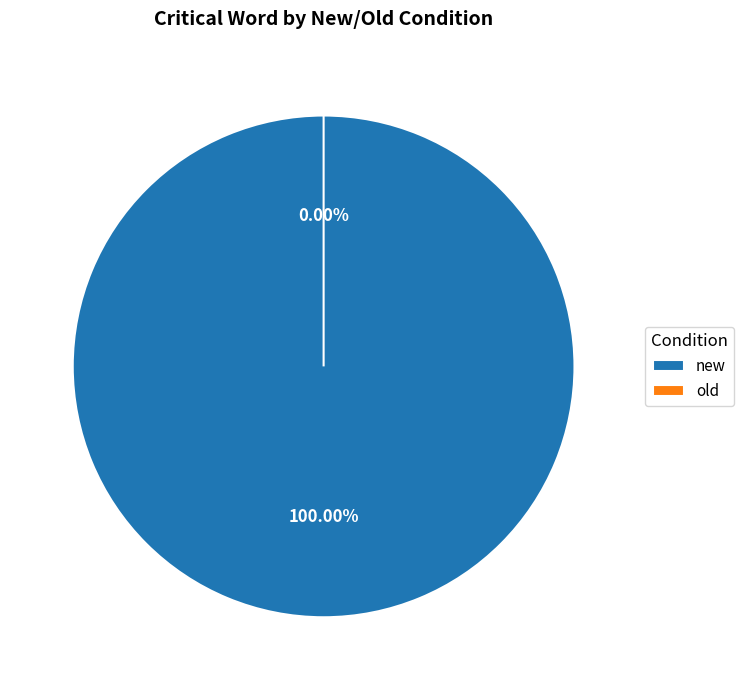

What is the change in value from new to old?

-1